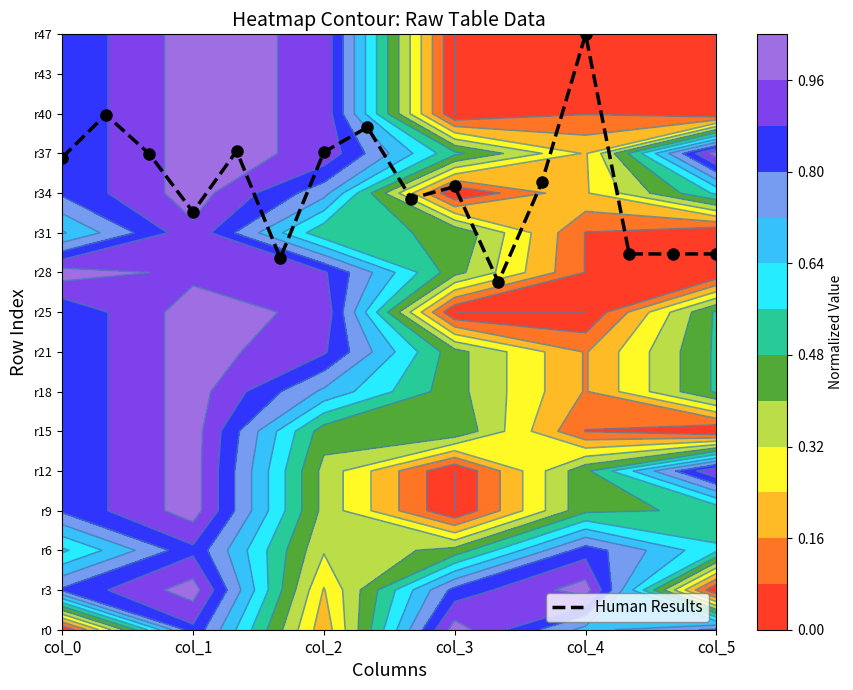

Which has a higher value, col_5 or col_4?

col_4